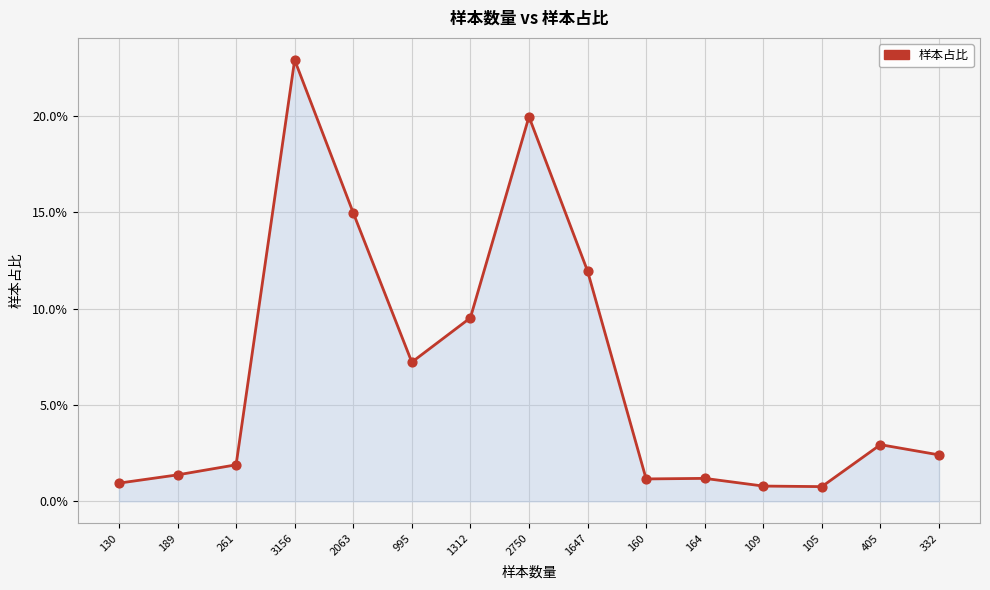

Between 261 and 164, which is larger?

261